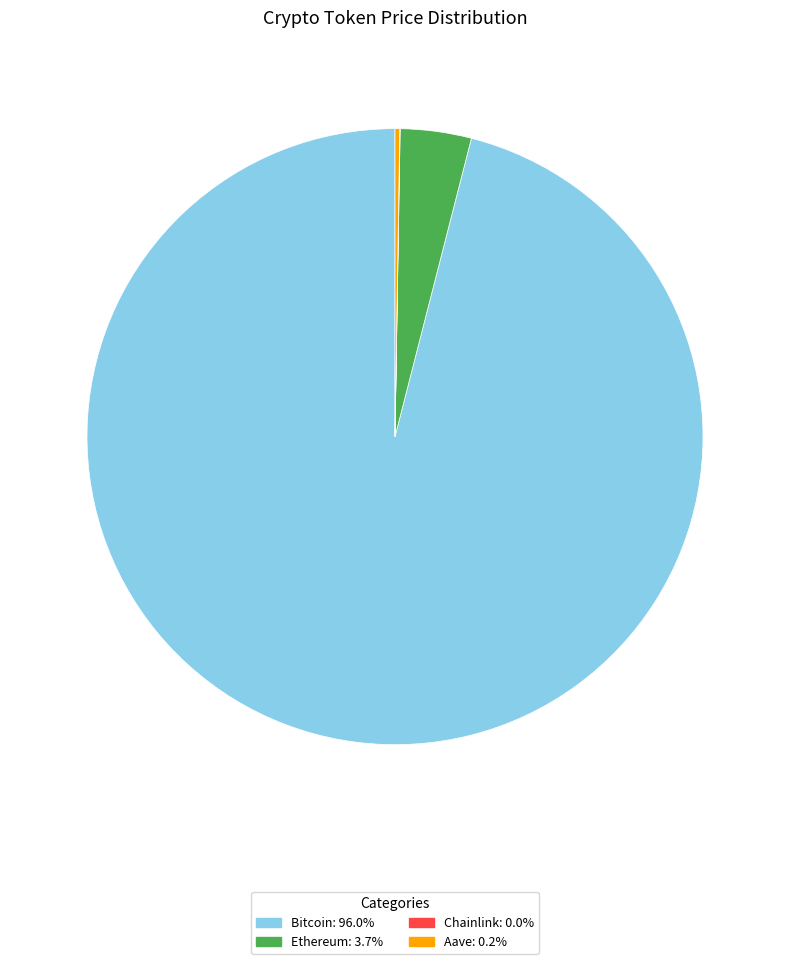

Is there a majority slice in this chart?

Yes